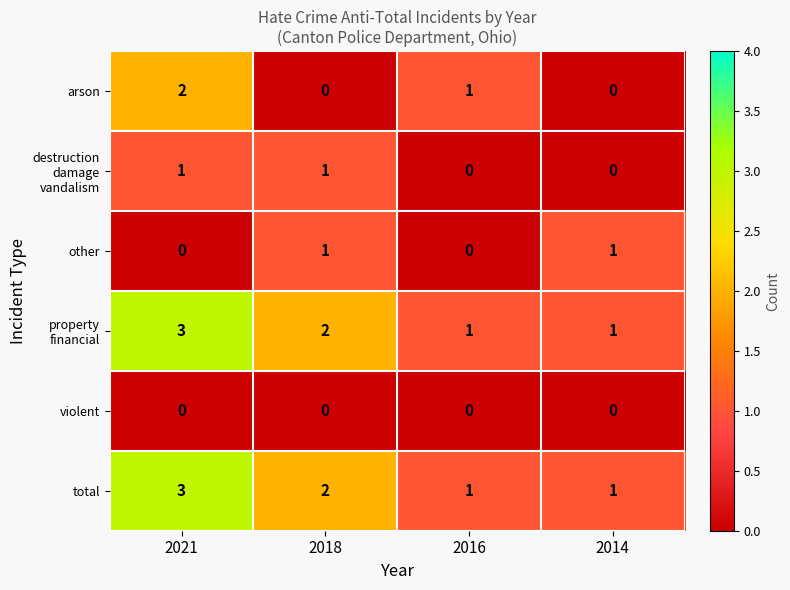

What is the greatest value displayed?

3